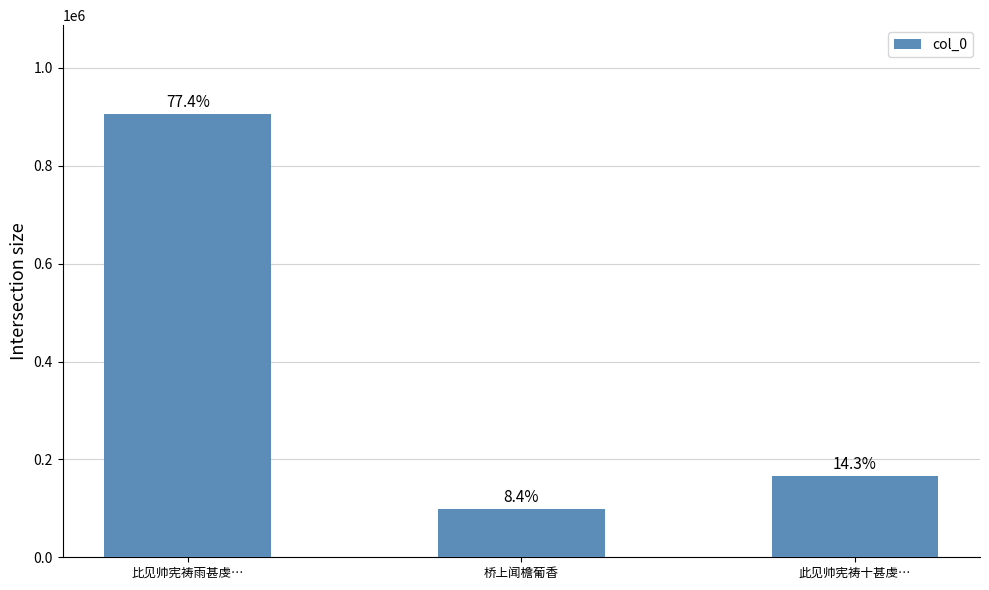

Which label corresponds to the smallest value in the chart?

桥上闻檐葡香